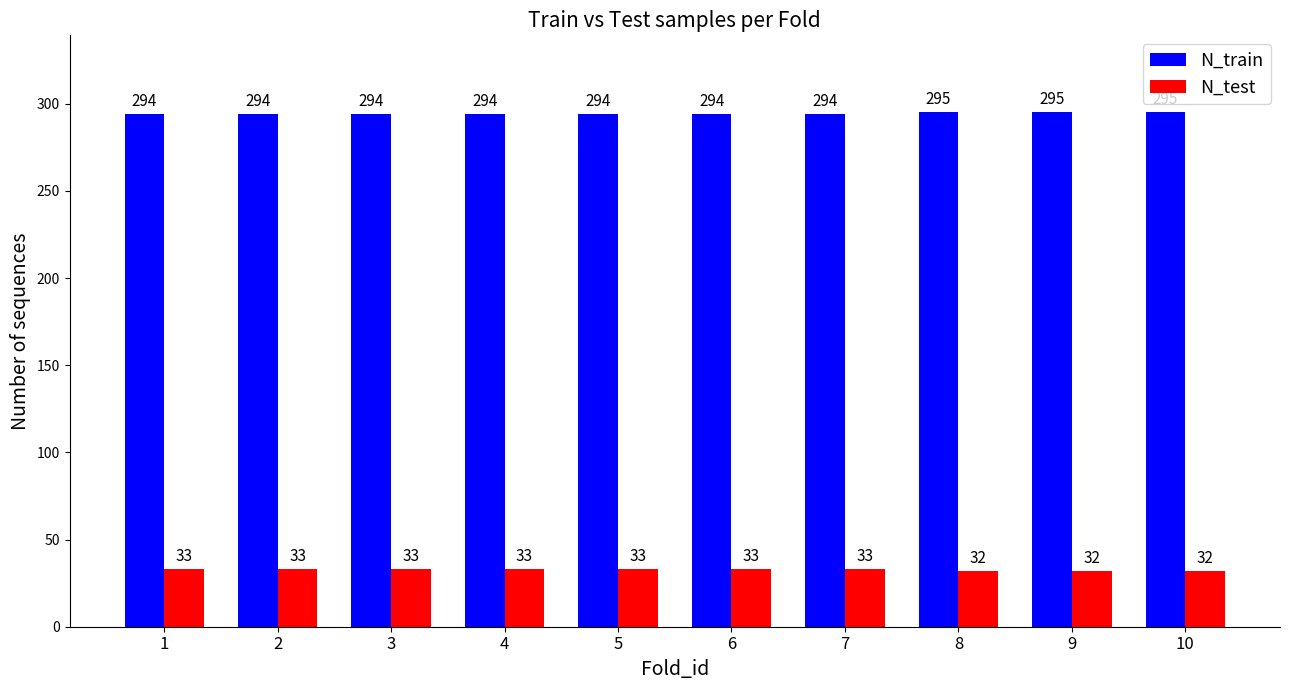

What value does the N_train series have at 6?

294